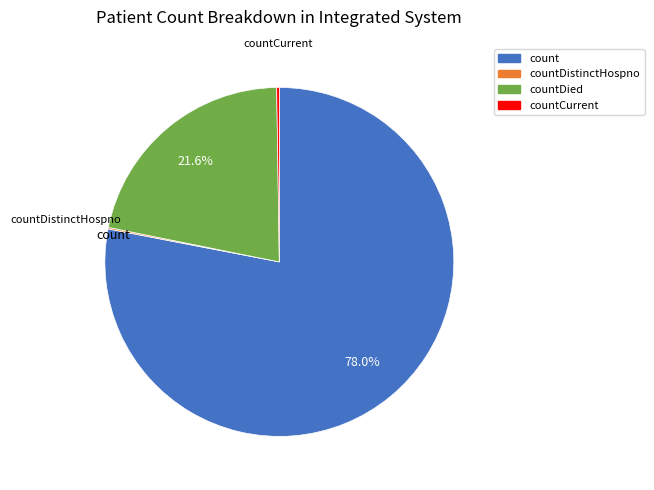

Does any single category account for the majority?

Yes